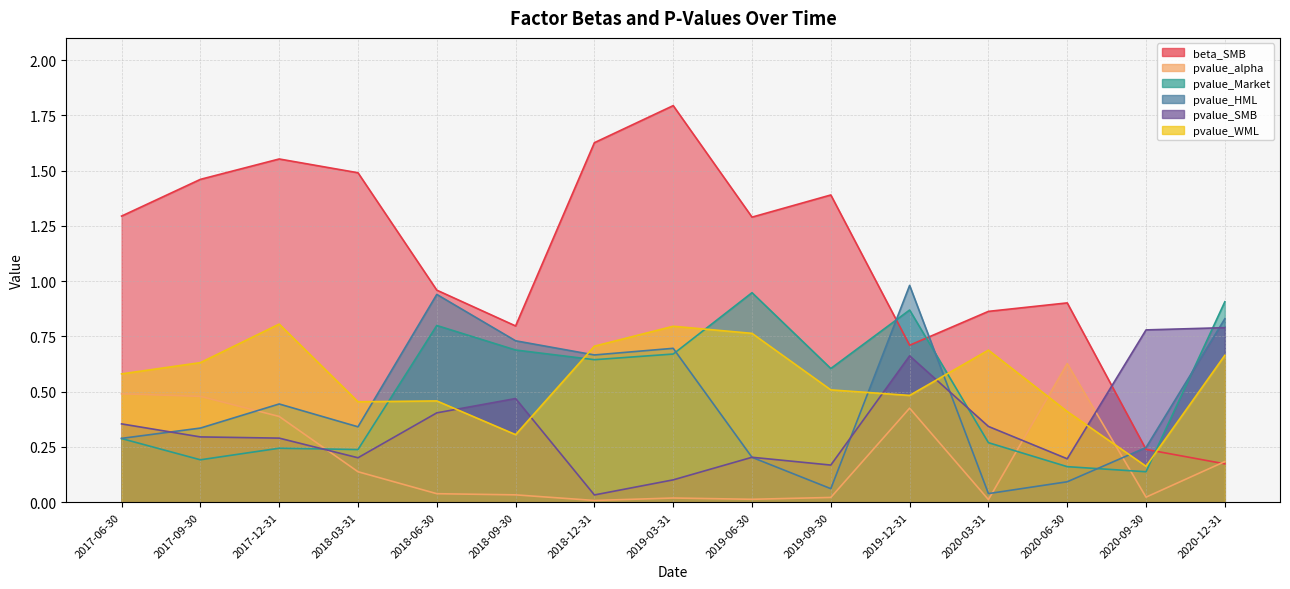

What position from the right is 2019-12-31?

5